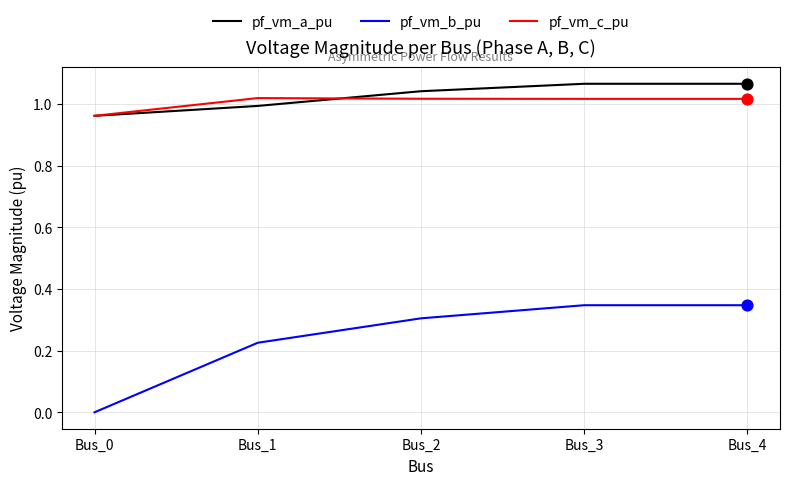

What is the difference between the highest and lowest values at Bus_1?

0.8